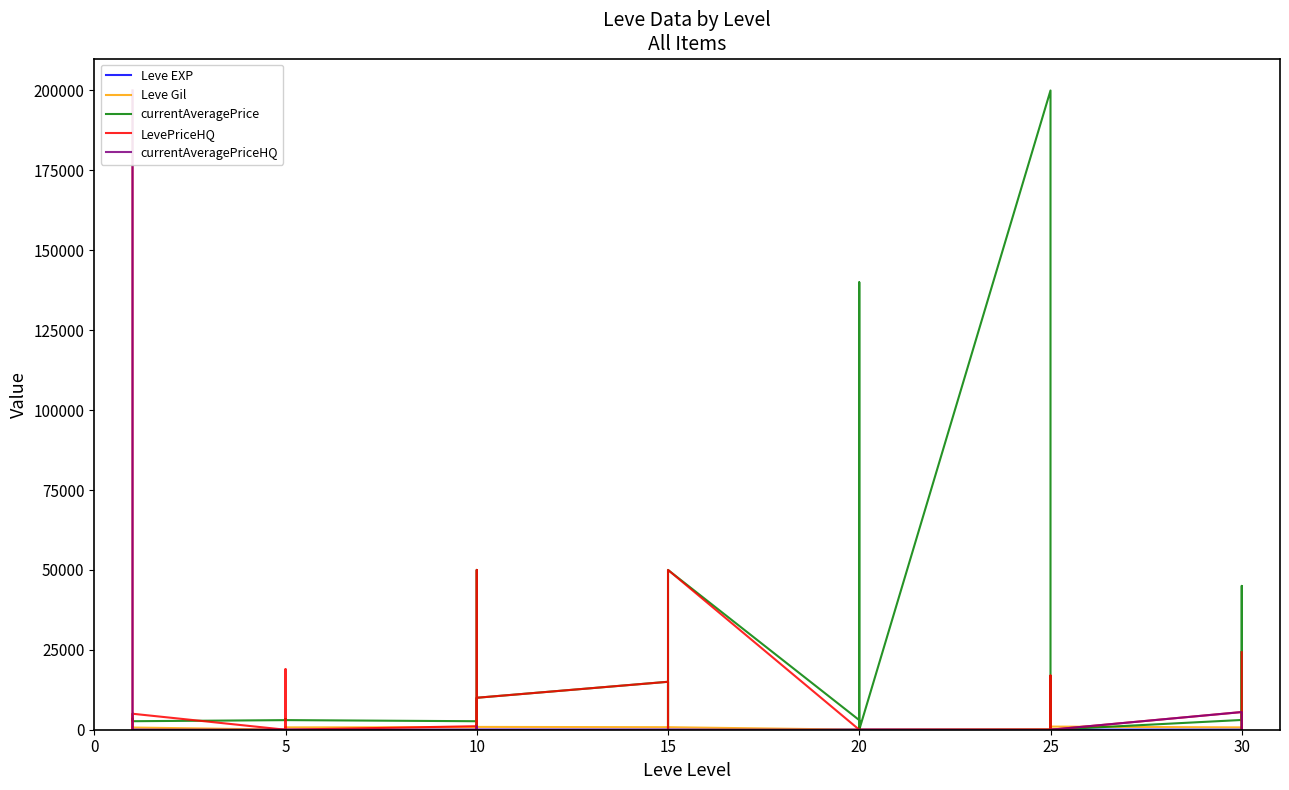

How many categories are shown in the chart?

40